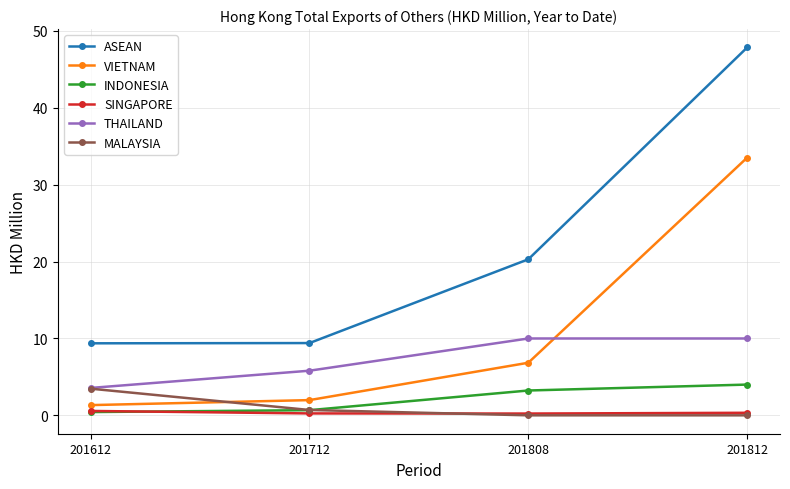

List the series in order of their peak value, highest first.

ASEAN, VIETNAM, THAILAND, INDONESIA, MALAYSIA, SINGAPORE